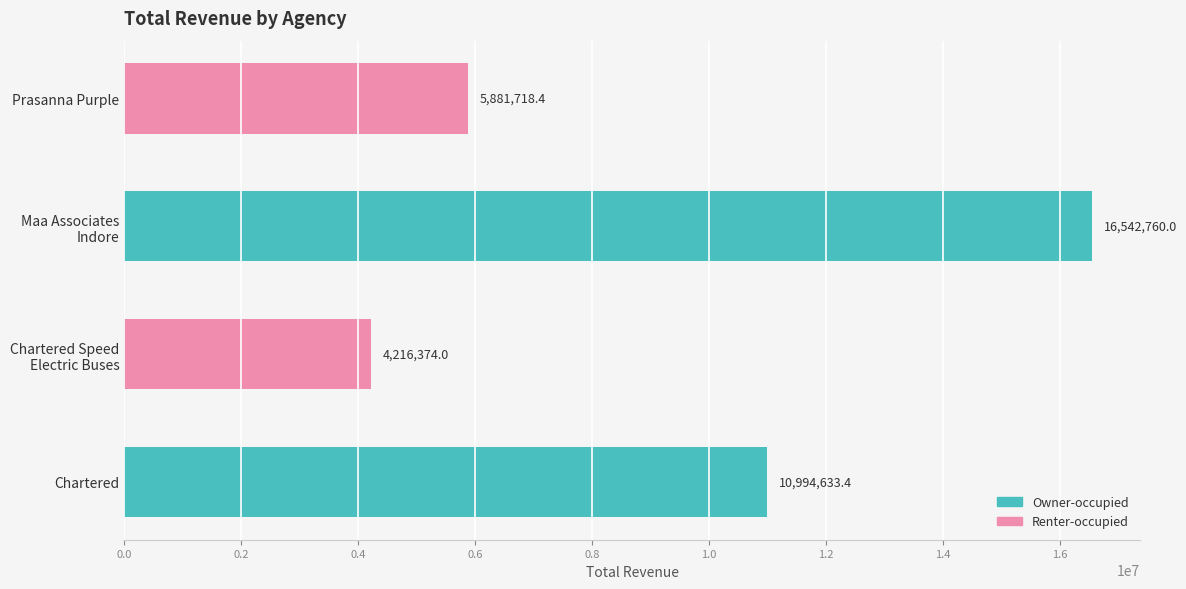

Approximately how many times larger is the value at Prasanna Purple compared to Chartered?

0.5